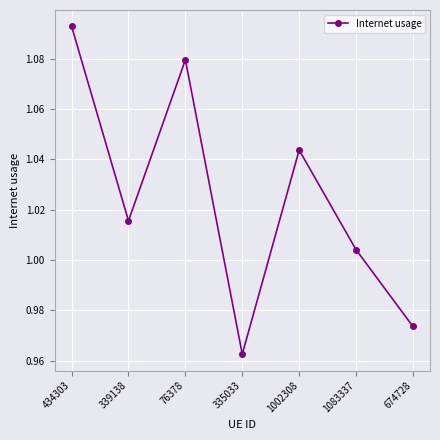

How many lines are shown in the chart?

1